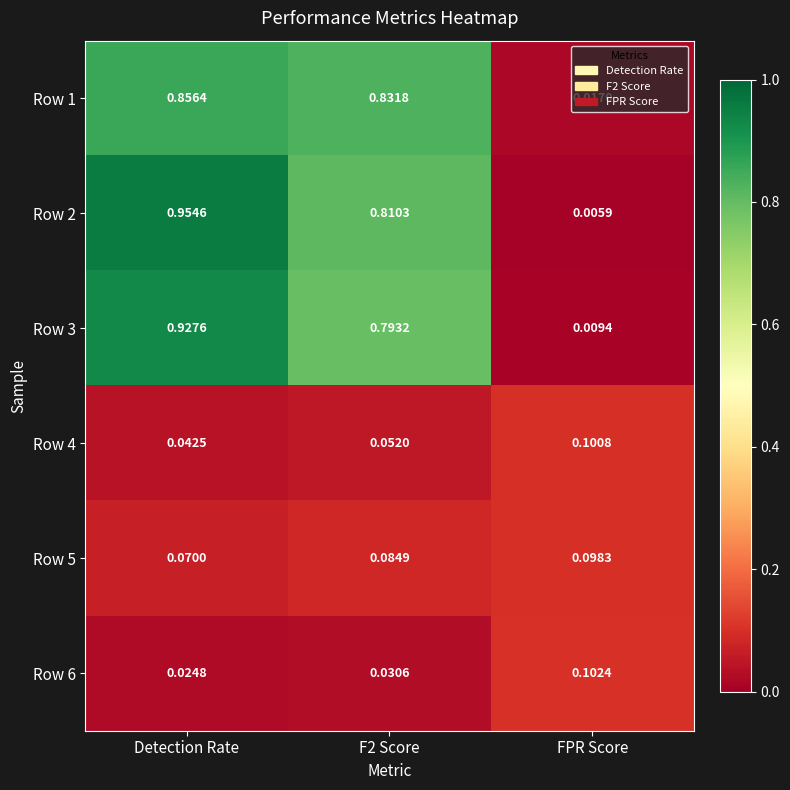

At which category is the sum across all series the highest?

Detection Rate